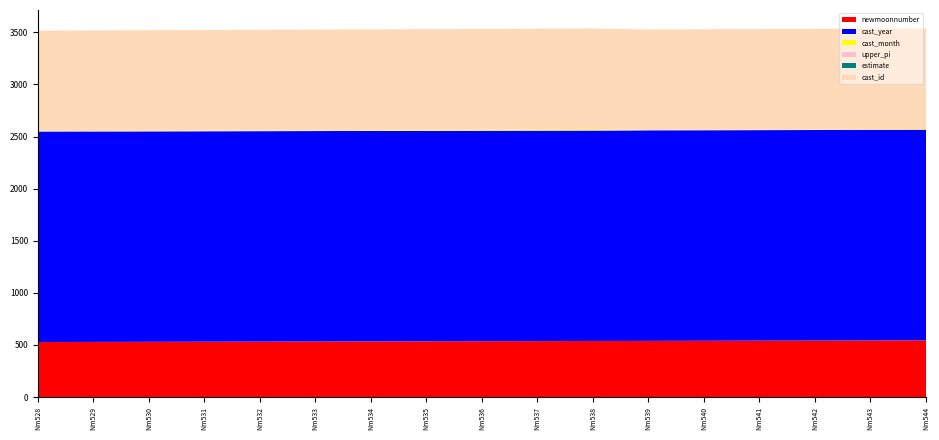

Reading left to right, list all the values displayed in this chart.

cast_id: 528=965.3	529=965.3	530=965.3	531=965.3	532=965.3	533=965.3	534=965.3	535=965.3	536=965.3	537=965.3	538=965.3	539=965.3	540=965.3	541=965.3	542=965.3	543=965.3	544=965.3
estimate: 528=0.3	529=0.3	530=0.3	531=0.3	532=0.3	533=0.3	534=0.3	535=0.3	536=0.3	537=0.3	538=0.3	539=0.3	540=0.3	541=0.3	542=0.3	543=0.3	544=0.3
upper_pi: 528=1.5	529=1.5	530=1.5	531=1.5	532=1.5	533=1.5	534=1.5	535=1.5	536=1.5	537=1.5	538=1.5	539=1.5	540=1.5	541=1.5	542=1.5	543=1.5	544=1.5
cast_month: 528=2.0	529=3.0	530=4.0	531=5.0	532=6.0	533=7.0	534=8.0	535=9.0	536=10.0	537=11.0	538=12.0	539=1.0	540=2.0	541=3.0	542=4.0	543=5.0	544=6.0
cast_year: 528=2020.0	529=2020.0	530=2020.0	531=2020.0	532=2020.0	533=2020.0	534=2020.0	535=2020.0	536=2020.0	537=2020.0	538=2020.0	539=2021.0	540=2021.0	541=2021.0	542=2021.0	543=2021.0	544=2021.0
newmoonnumber: 528=528.0	529=529.0	530=530.0	531=531.0	532=532.0	533=533.0	534=534.0	535=535.0	536=536.0	537=537.0	538=538.0	539=539.0	540=540.0	541=541.0	542=542.0	543=543.0	544=544.0